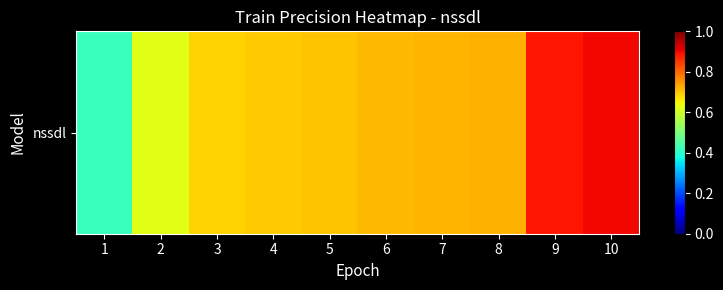

At which category does the chart reach its peak across all series?

10